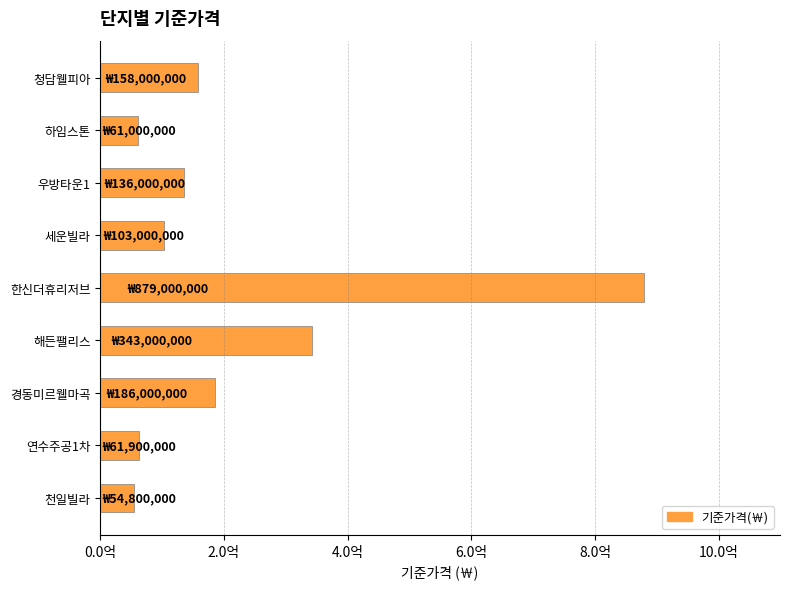

Which label corresponds to the largest value in the chart?

한신더휴리저브